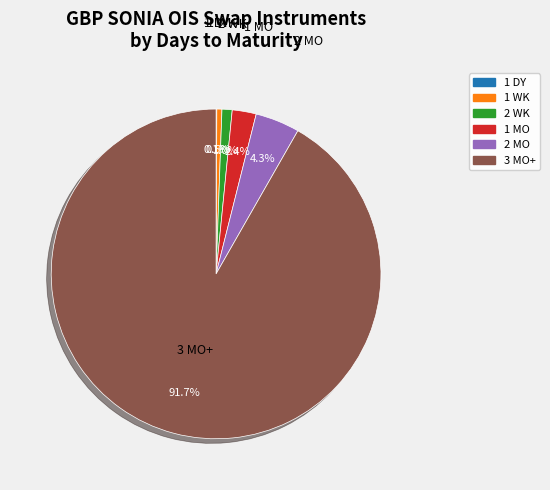

Is there a majority slice in this chart?

Yes